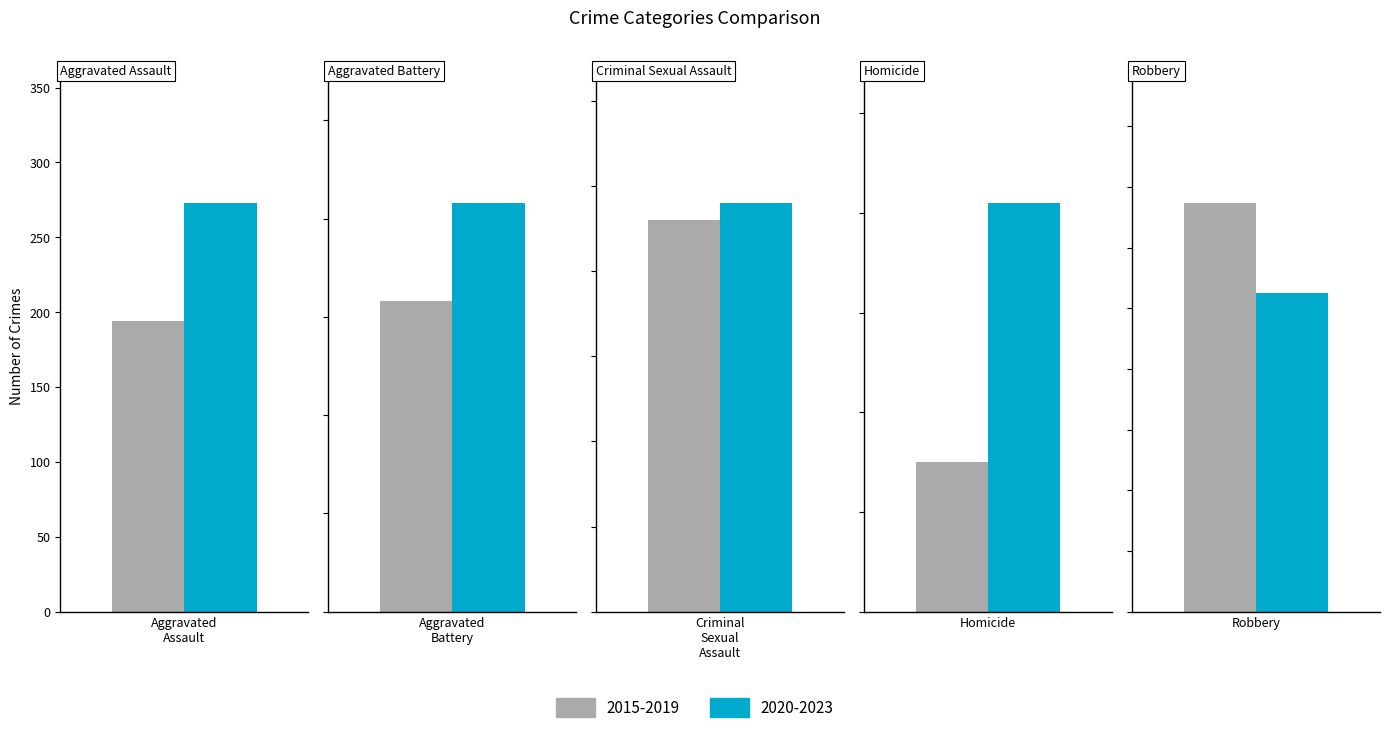

Which series has the largest total across all categories?

2020-2023